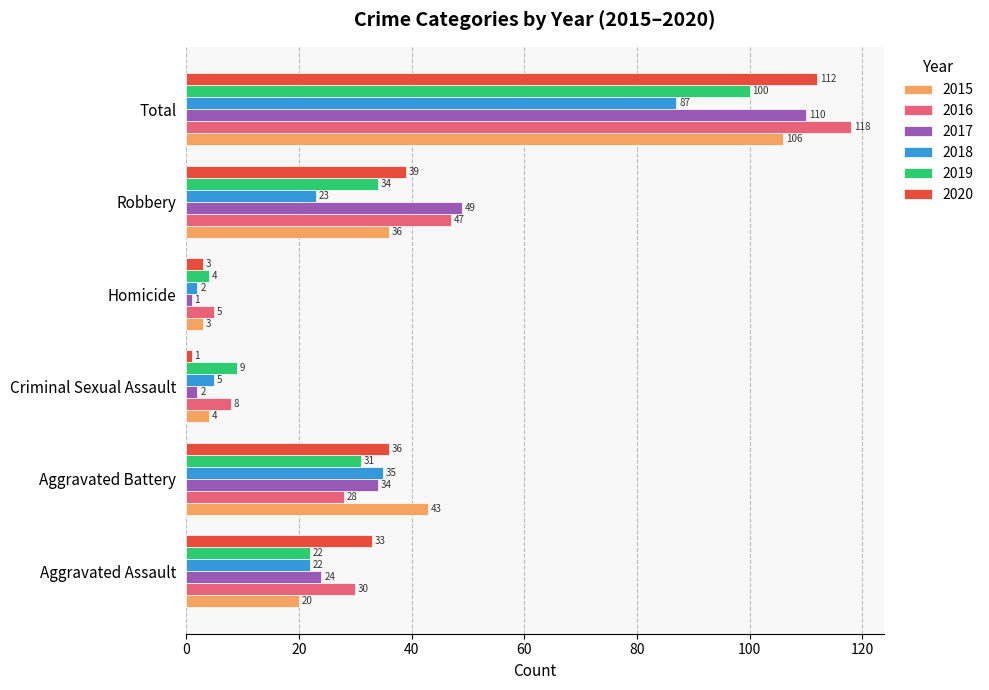

The 2018 series shows 87 at Total. True or false?

True